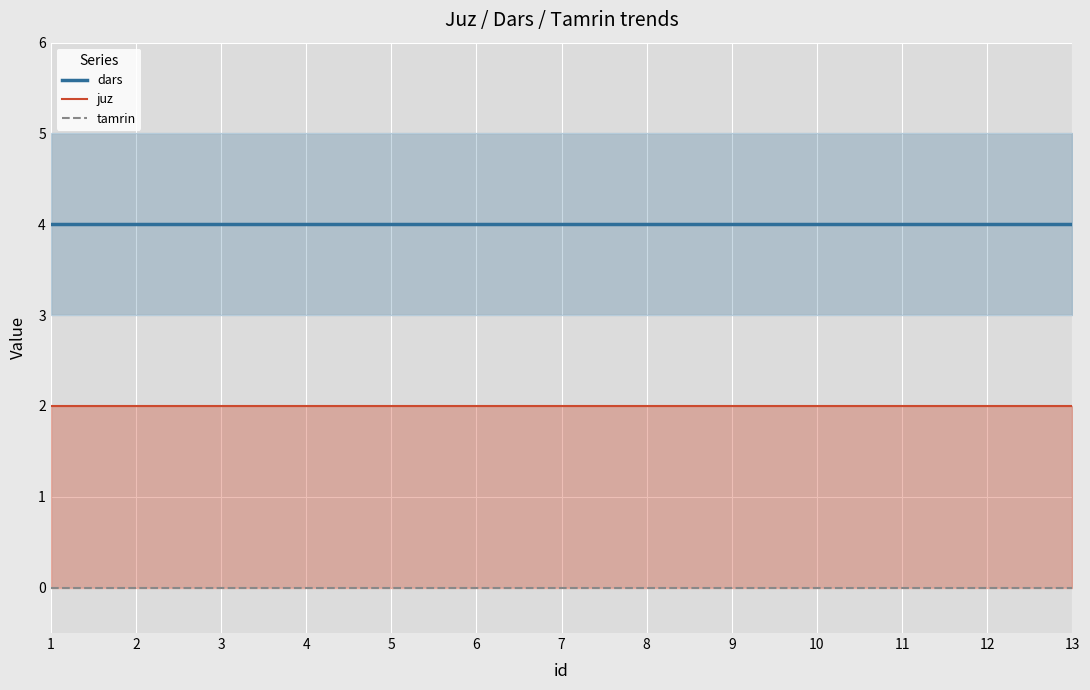

How many series are shown in this chart?

3